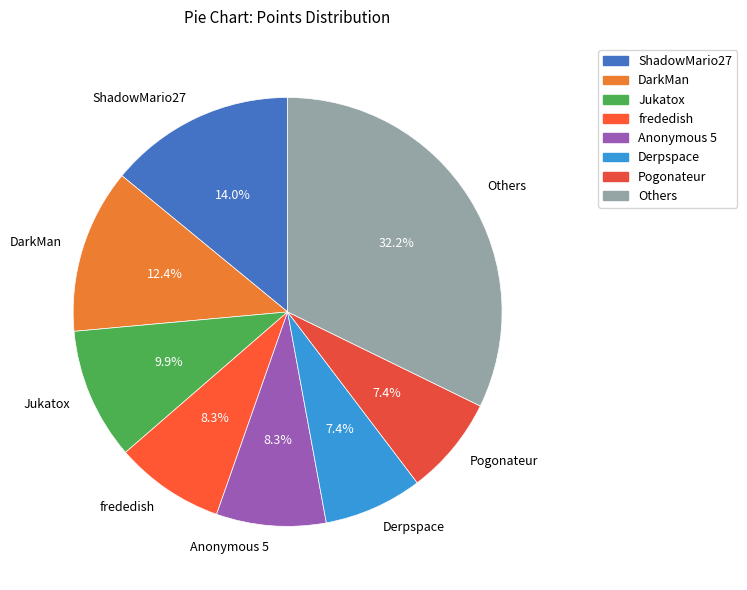

How many slices are in this pie chart?

8